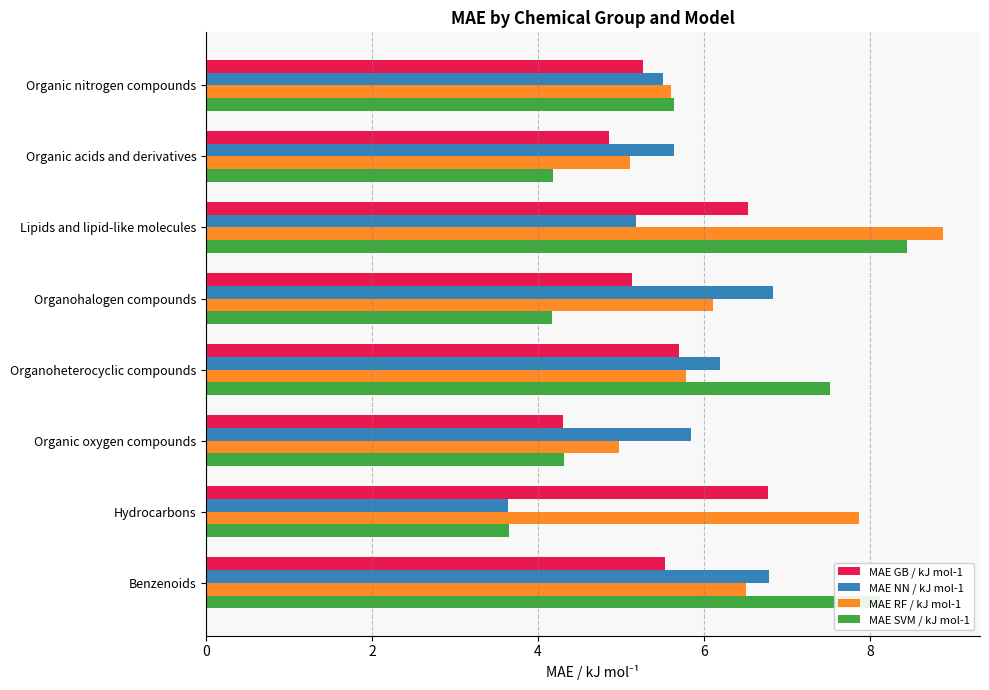

The MAE RF / kJ mol-1 series shows 1.7 at Organohalogen compounds. True or false?

False